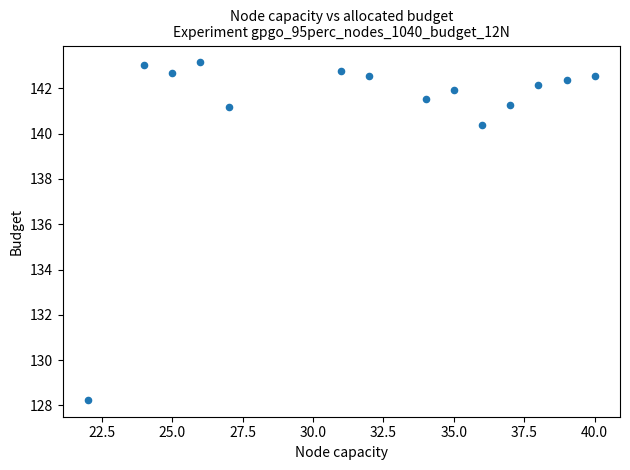

What is the range of Y values (max minus min)?

14.9